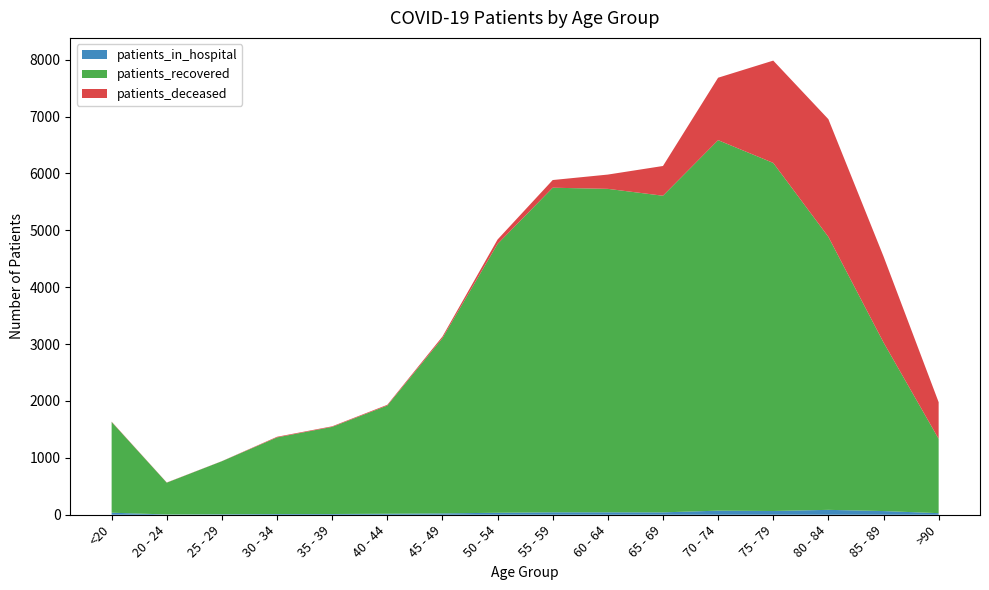

Reading left to right, transcribe all the data shown in this chart.

patients_in_hospital: <20=36	20 - 24=5	25 - 29=9	30 - 34=13	35 - 39=13	40 - 44=18	45 - 49=24	50 - 54=35	55 - 59=43	60 - 64=43	65 - 69=42	70 - 74=72	75 - 79=66	80 - 84=86	85 - 89=65	>90=28
patients_recovered: <20=1595	20 - 24=559	25 - 29=932	30 - 34=1347	35 - 39=1532	40 - 44=1902	45 - 49=3081	50 - 54=4727	55 - 59=5707	60 - 64=5687	65 - 69=5567	70 - 74=6514	75 - 79=6120	80 - 84=4800	85 - 89=2965	>90=1307
patients_deceased: <20=6	20 - 24=3	25 - 29=2	30 - 34=11	35 - 39=10	40 - 44=13	45 - 49=28	50 - 54=77	55 - 59=135	60 - 64=251	65 - 69=523	70 - 74=1098	75 - 79=1799	80 - 84=2069	85 - 89=1513	>90=644